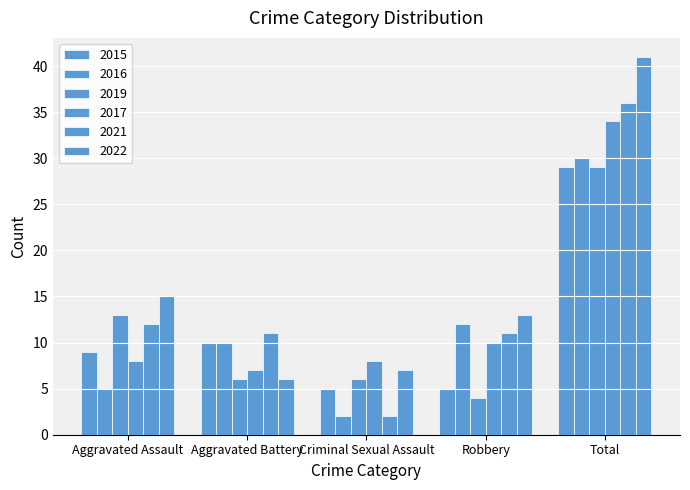

Rank the series at Aggravated Assault from lowest to highest value.

2016, 2017, 2015, 2021, 2019, 2022